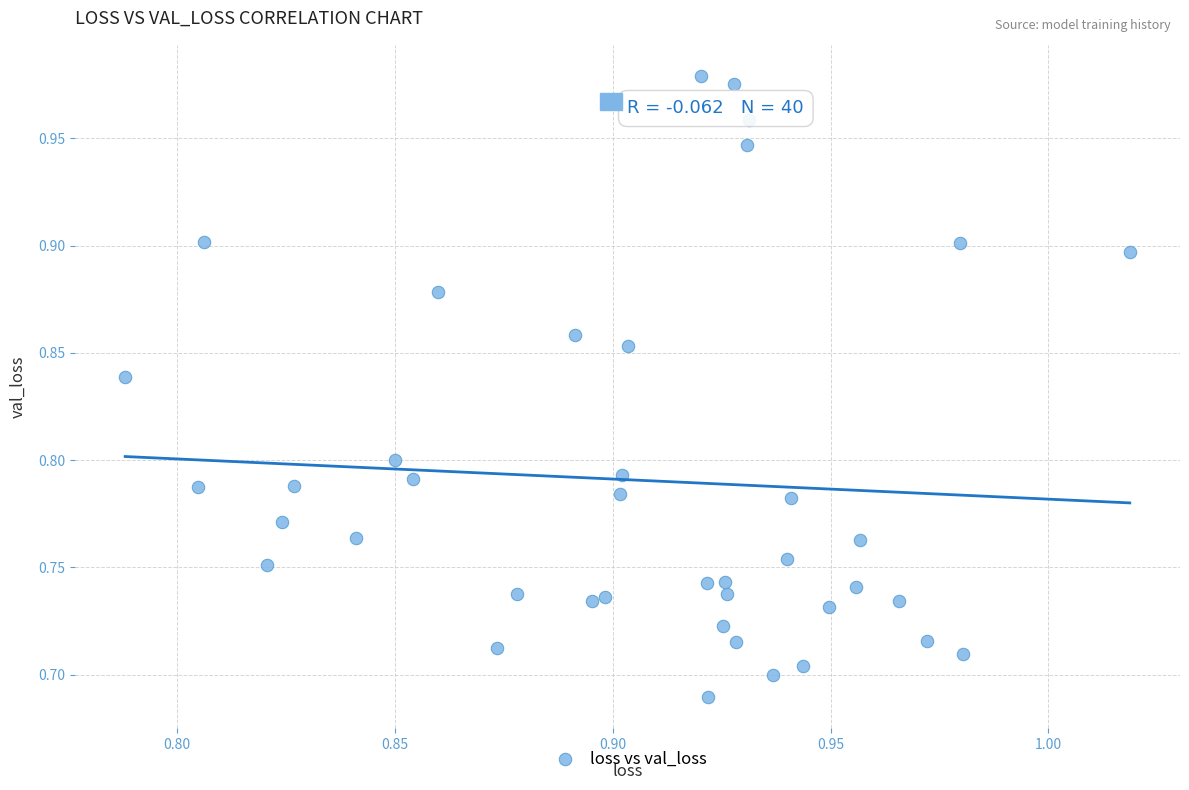

What is the range of Y values (max minus min)?

0.3